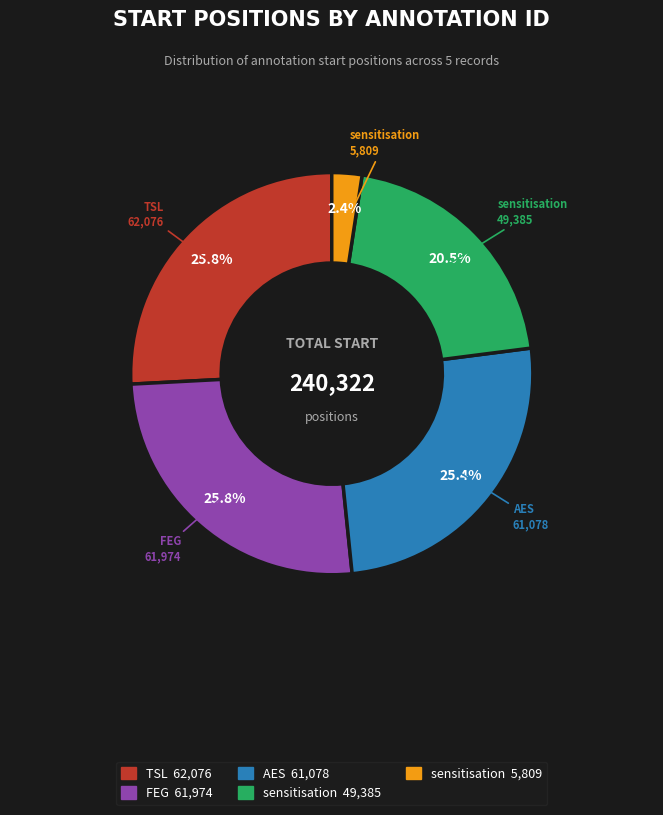

Does any single category account for the majority?

No